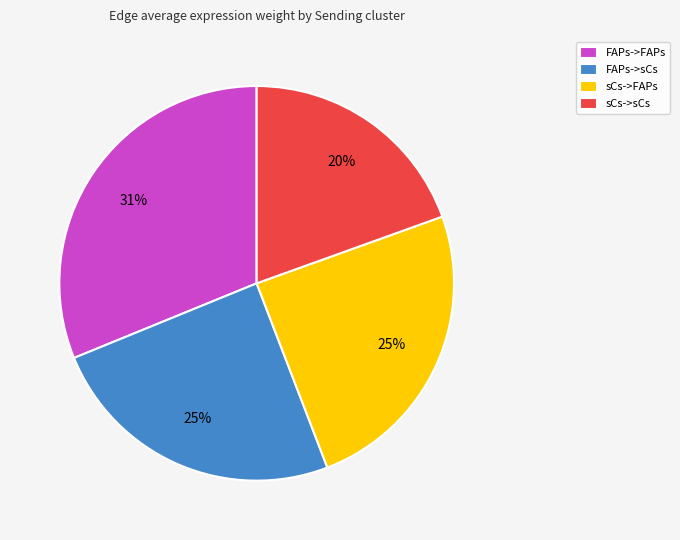

Count the number of slices in the pie.

4